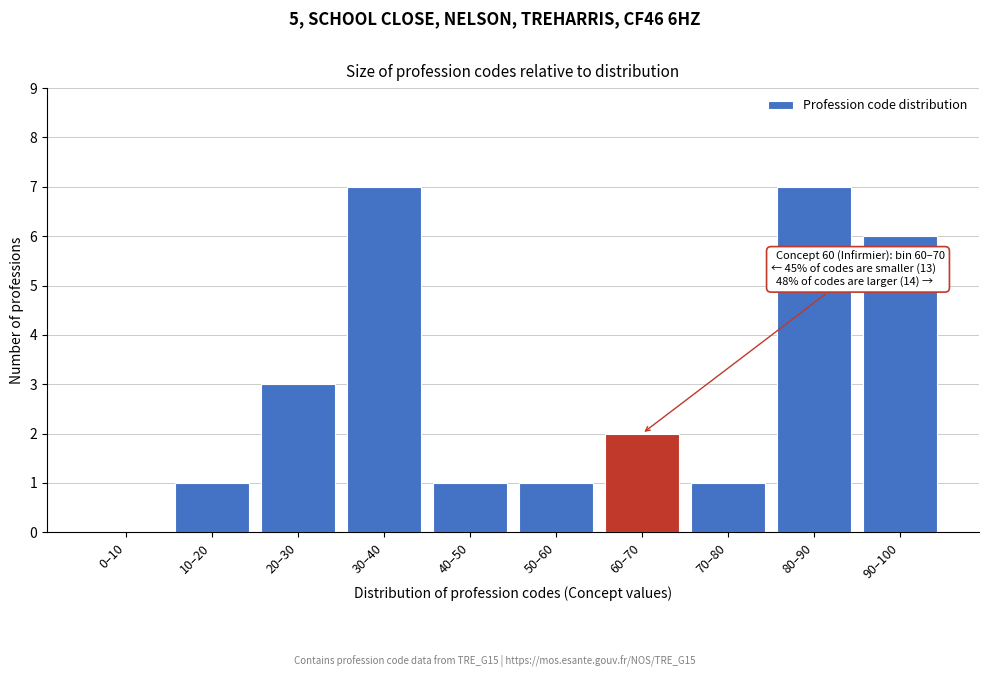

Reading left to right, what are all the values shown in this chart?

0–10=0	10–20=1	20–30=3	30–40=7	40–50=1	50–60=1	60–70=2	70–80=1	80–90=7	90–100=6